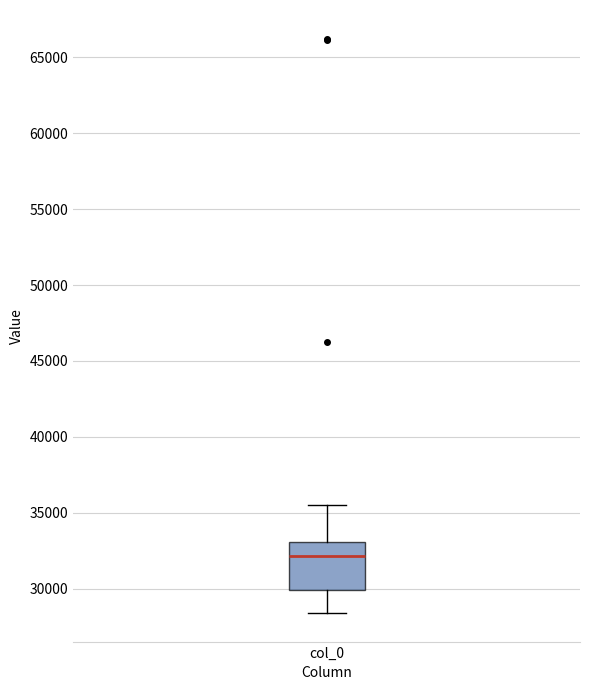

Where is the upper edge of the box for col_0 on the y-axis? The values are not printed on the chart, so give them approximately, as read against the axis.

33000